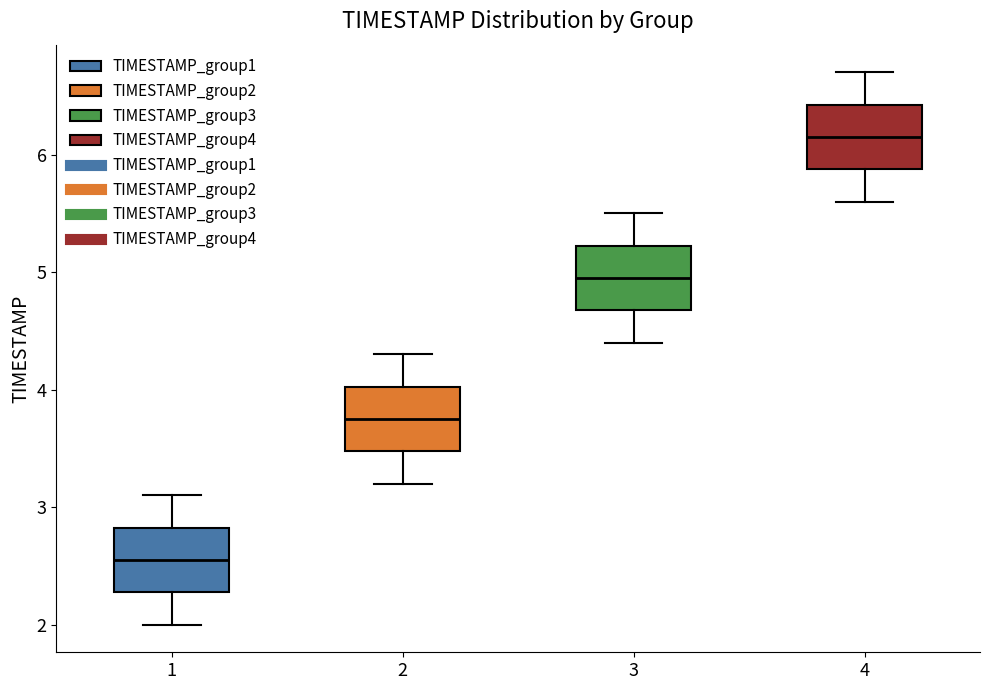

Which box has the highest median line?

4